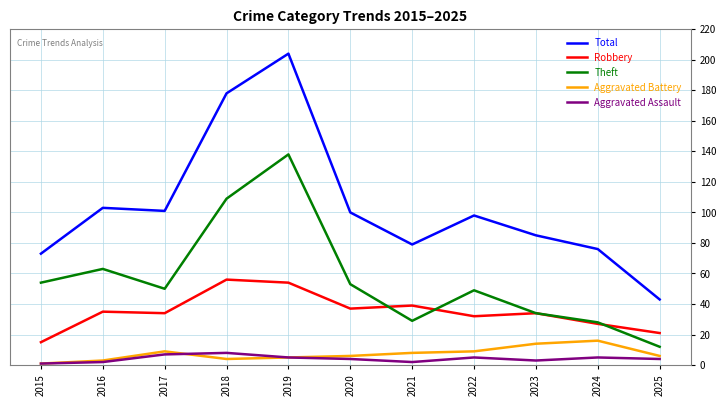

What is the maximum value for Aggravated Assault?

8